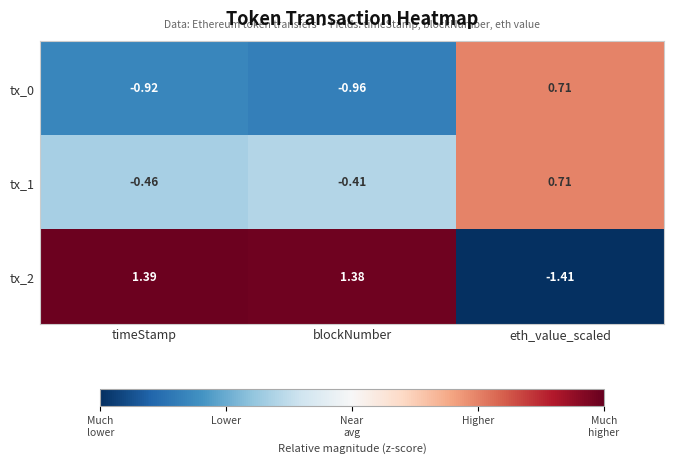

What is the difference between the highest and lowest values at blockNumber?

2.3